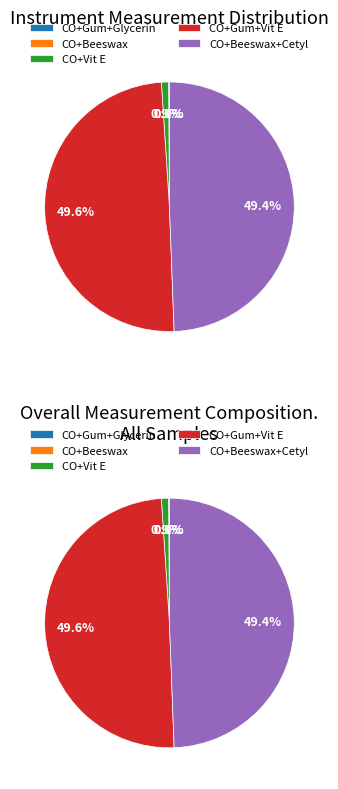

To the nearest percent, what percentage of the pie is Coconut Oil, Gum, Vitamin E?

50%